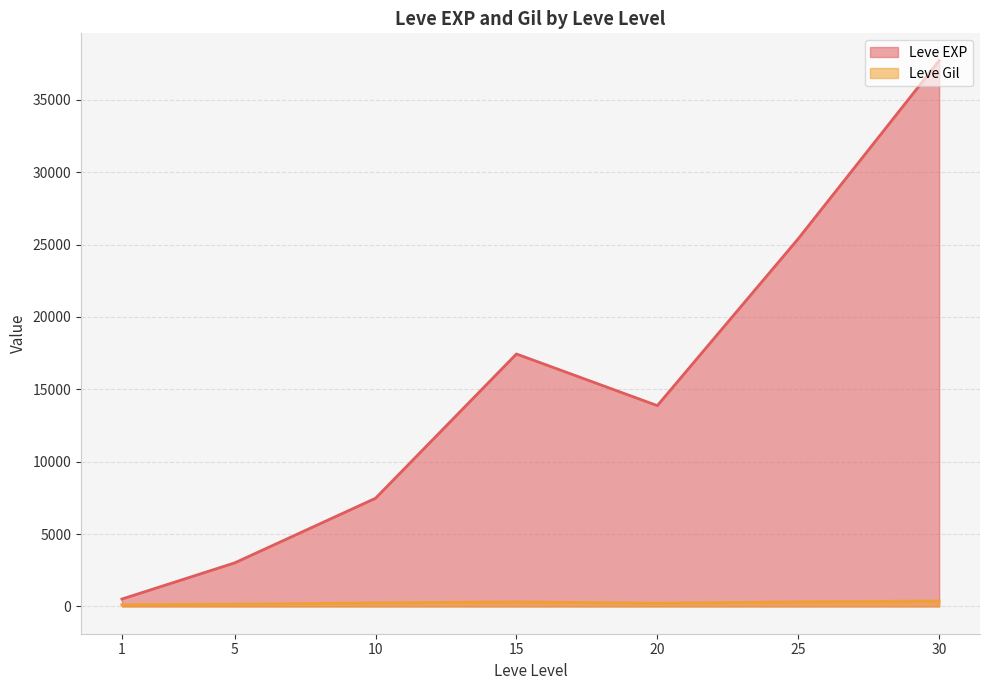

At which category is the sum across all series the highest?

30